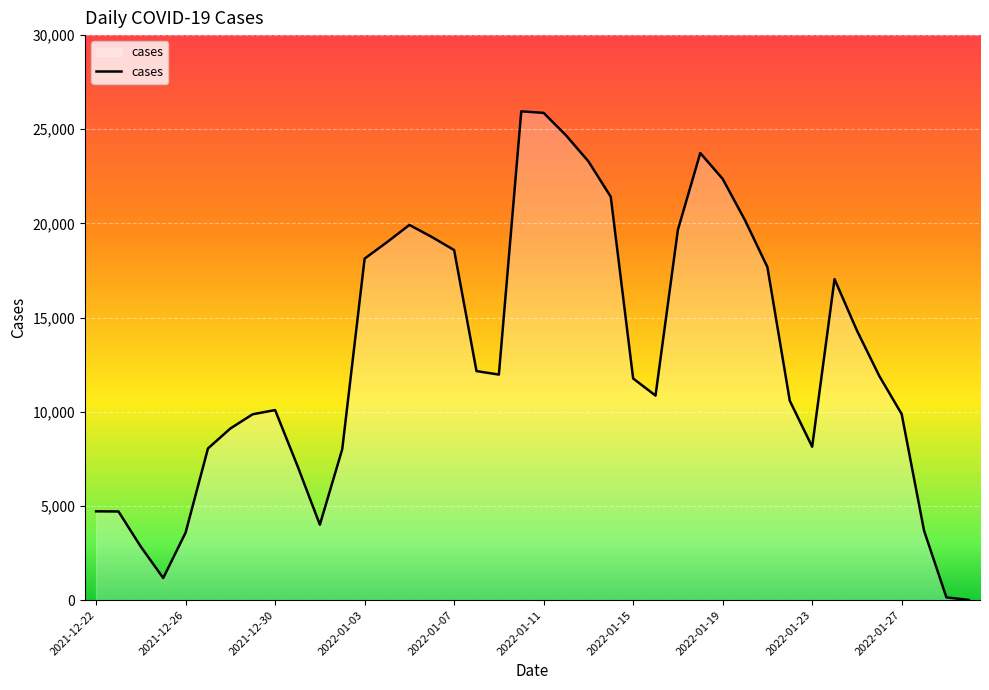

What is the greatest value displayed?

25952